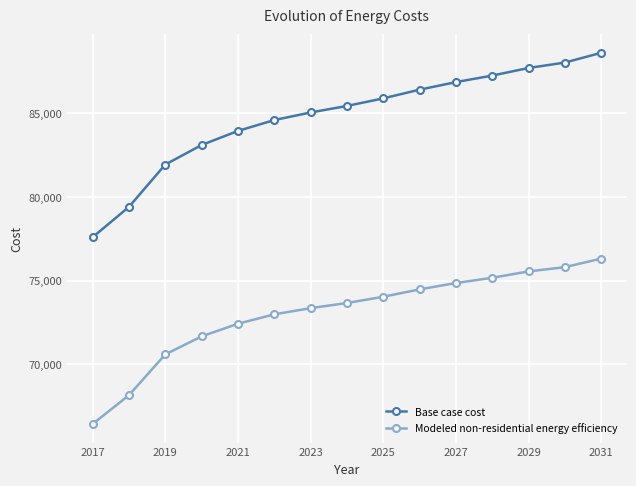

True or false: Base case cost and Modeled non-residential energy efficiency intersect in this chart.

False